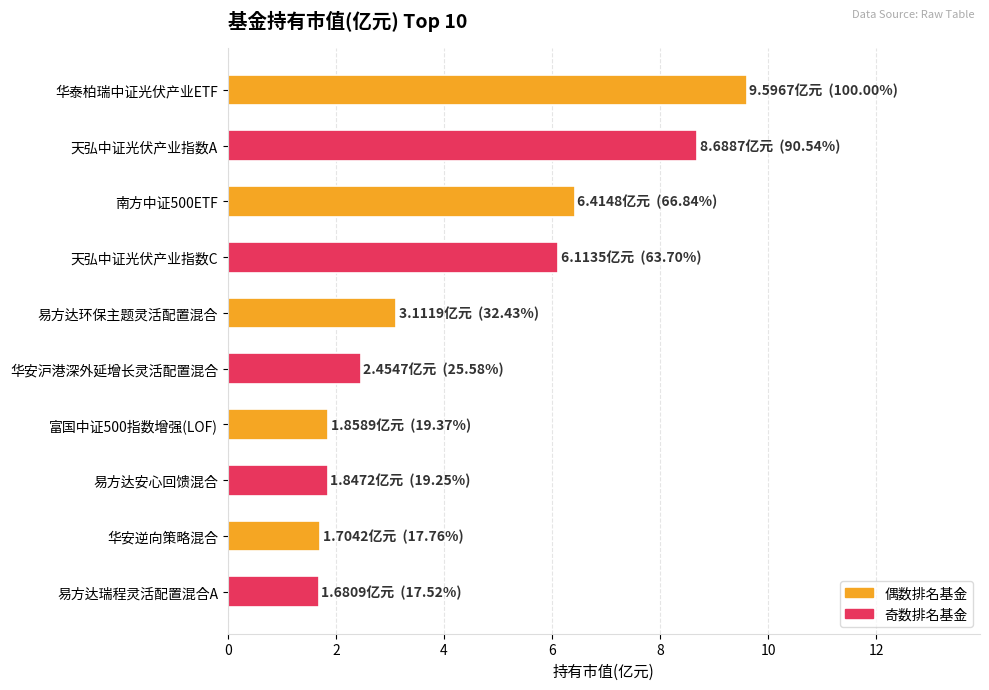

The value at 华安逆向策略混合 is 1.7. True or false?

True